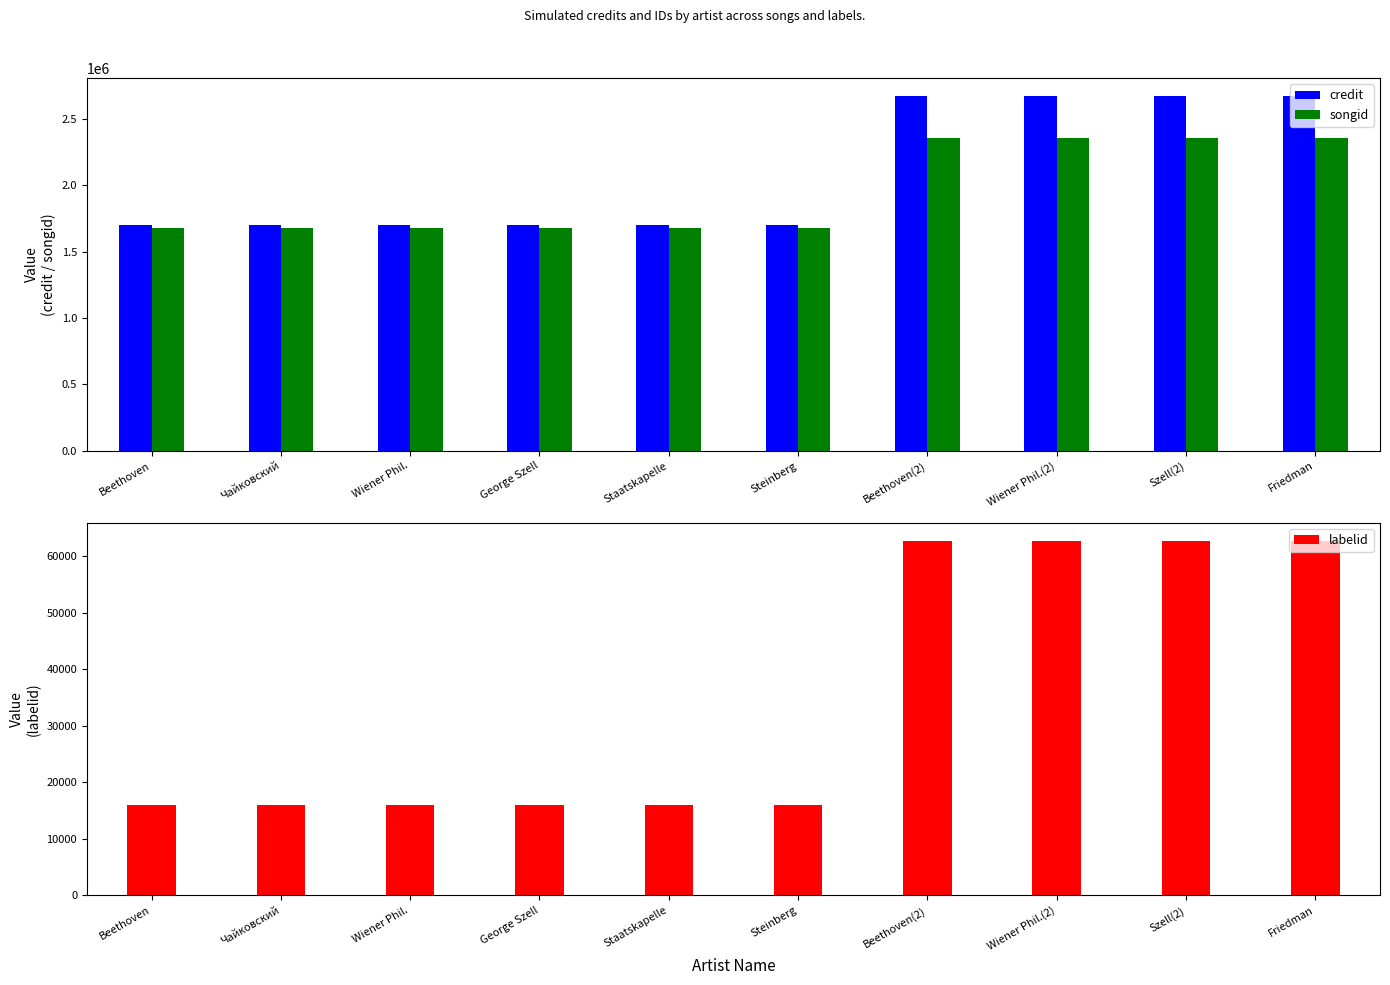

At how many categories does at least one series exceed 85984?

10